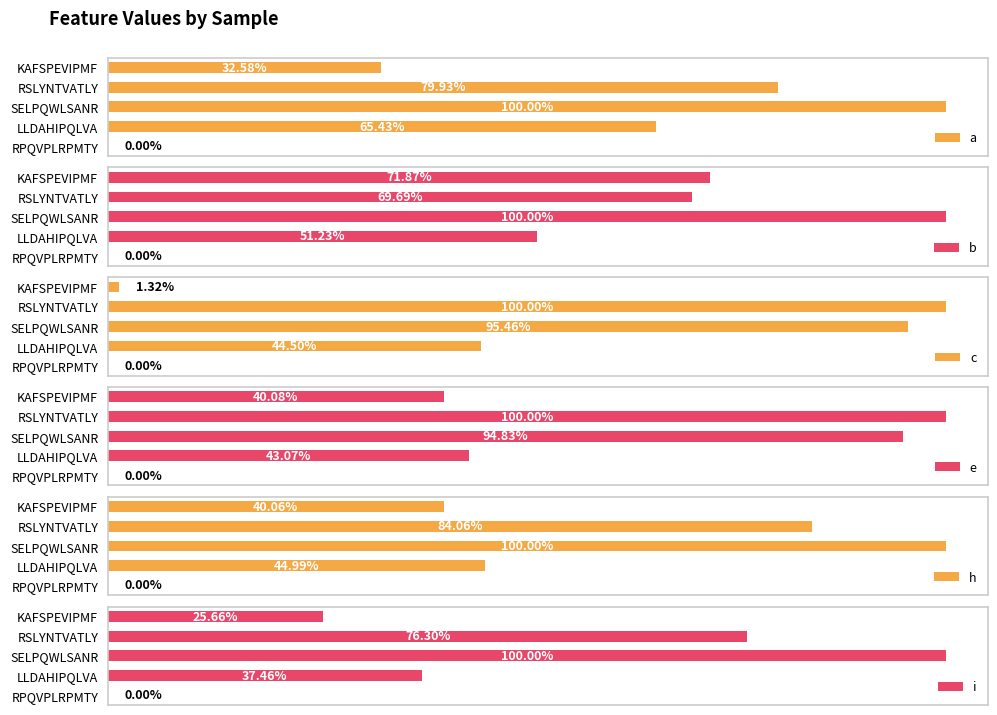

Reading right to left, list all the values displayed in this chart.

a: 4=0.0	3=0.7	2=1.0	1=0.8	0=0.3
b: 4=0.0	3=0.5	2=1.0	1=0.7	0=0.7
c: 4=0.0	3=0.4	2=1.0	1=1.0	0=0.0
e: 4=0.0	3=0.4	2=0.9	1=1.0	0=0.4
h: 4=0.0	3=0.4	2=1.0	1=0.8	0=0.4
i: 4=0.0	3=0.4	2=1.0	1=0.8	0=0.3